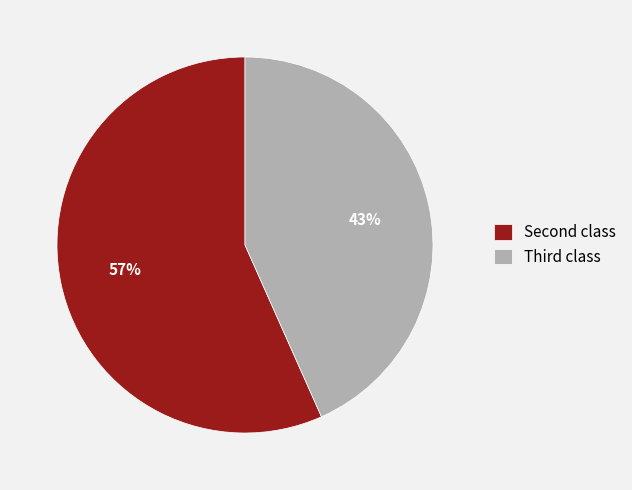

Count the number of slices in the pie.

2